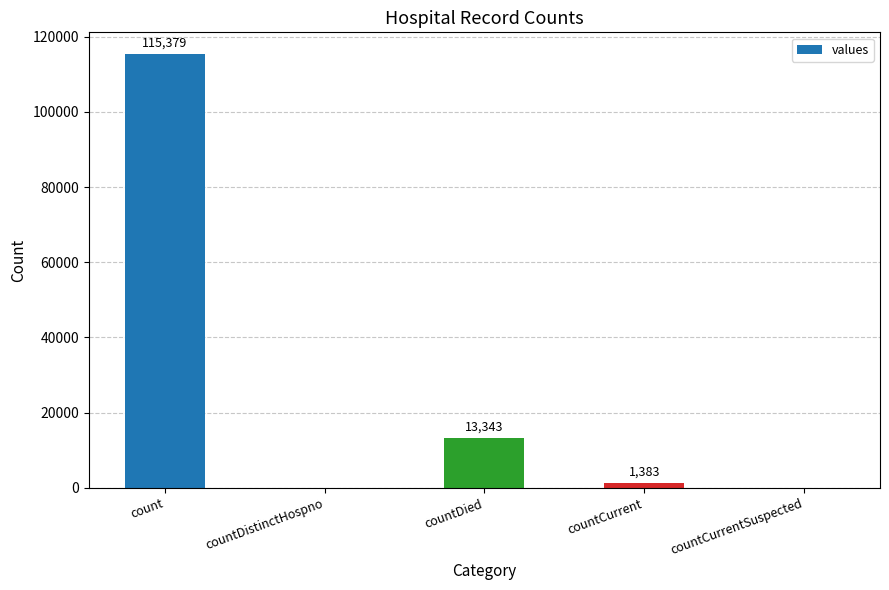

What is the sum of the values at countCurrent and countDistinctHospno?

1383